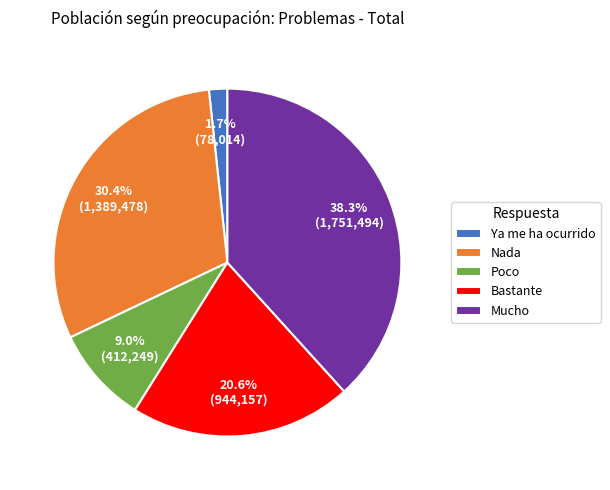

To the nearest percent, what is the difference between the Nada and Poco slice percentages?

21%